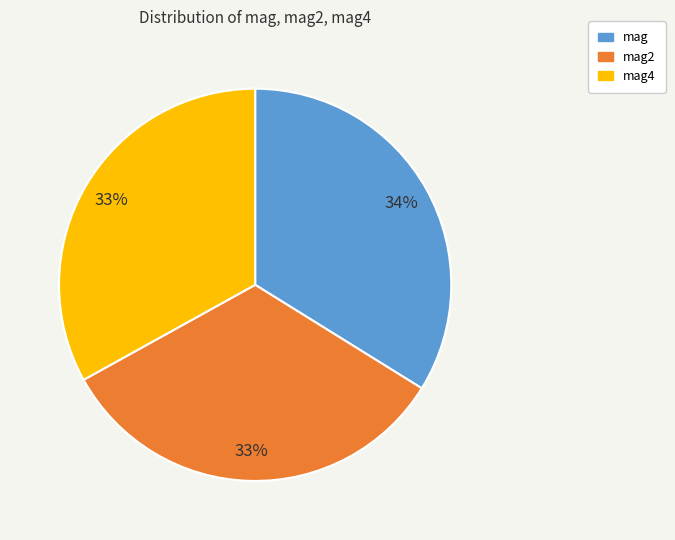

To the nearest percent, what is the difference between the largest and smallest slice percentages?

1%